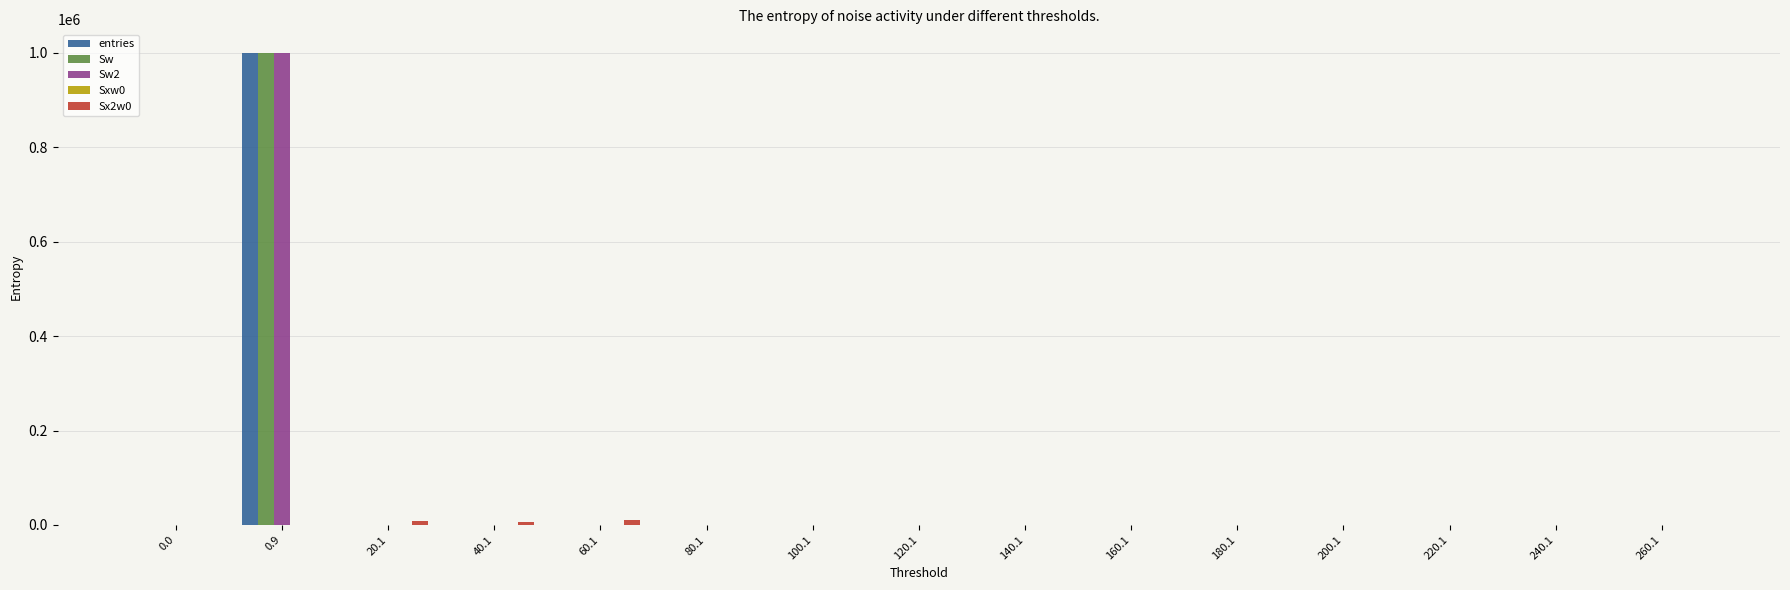

At which category is the sum across all series the highest?

0.9